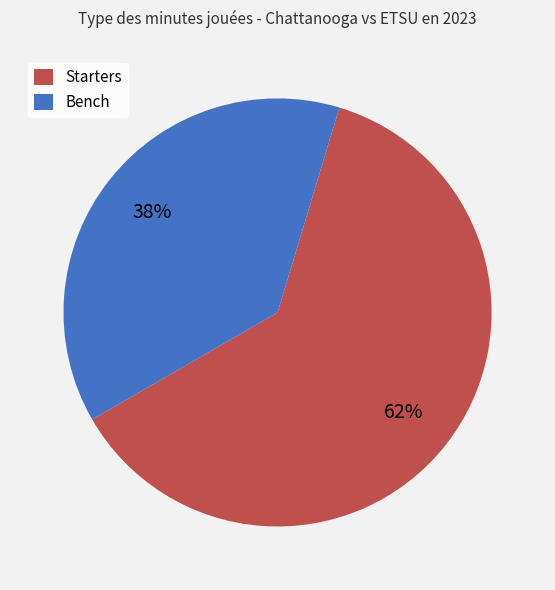

Which category accounts for the majority?

Starters